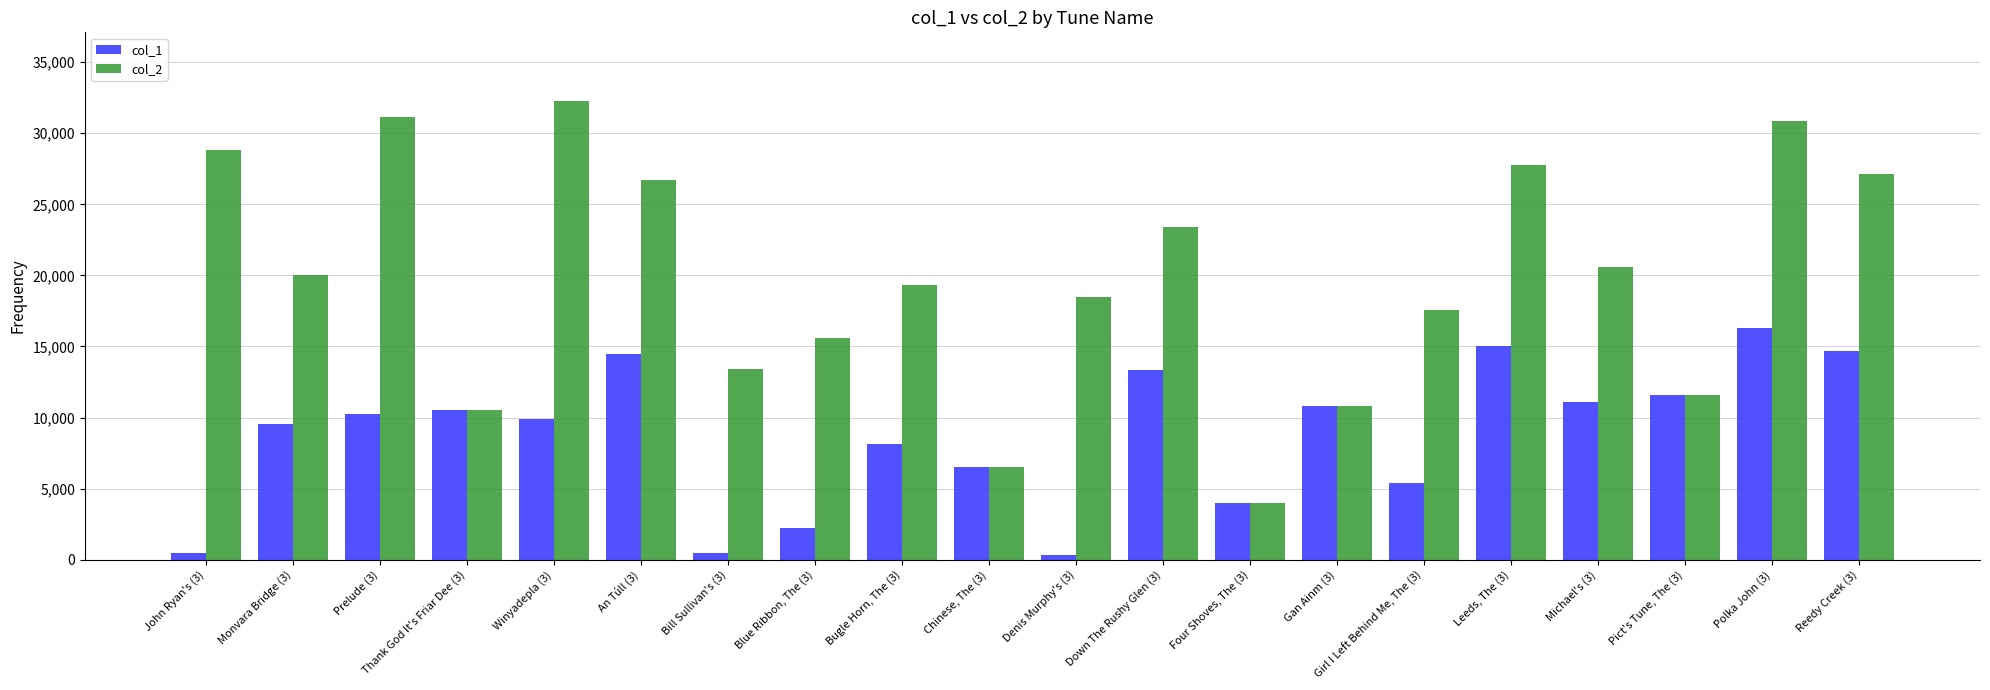

List the series in order of their peak value, highest first.

col_2, col_1